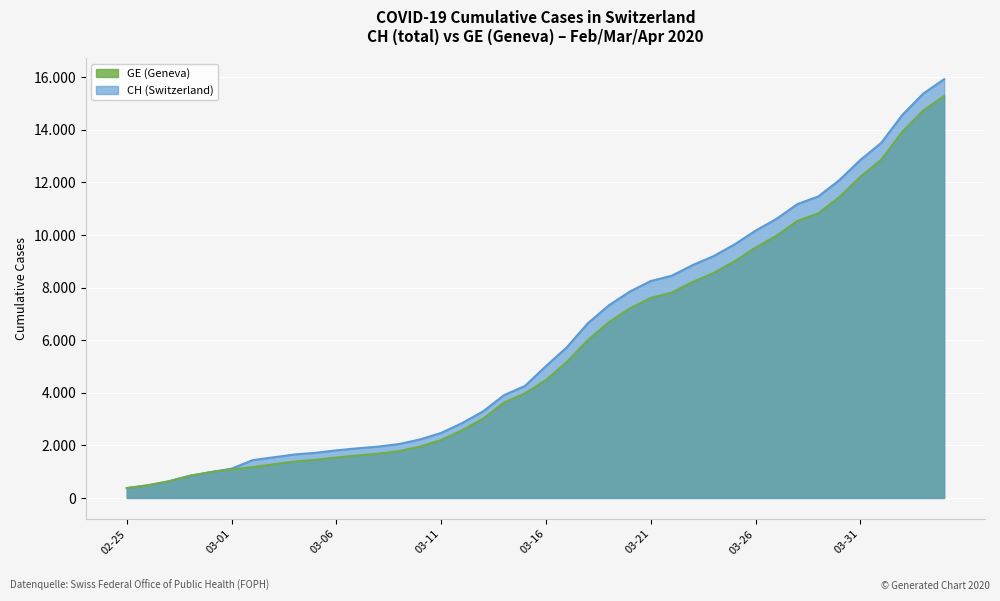

How many data points in CH are above 5012?

19